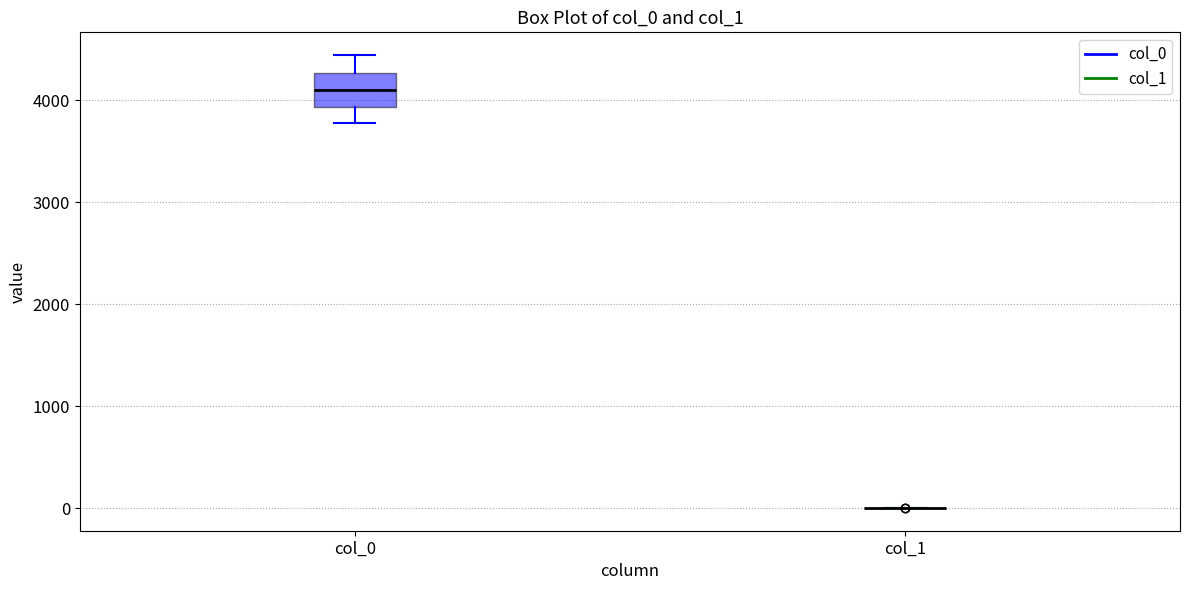

Comparing the boxes themselves (not the whiskers), which one is the tallest?

col_0